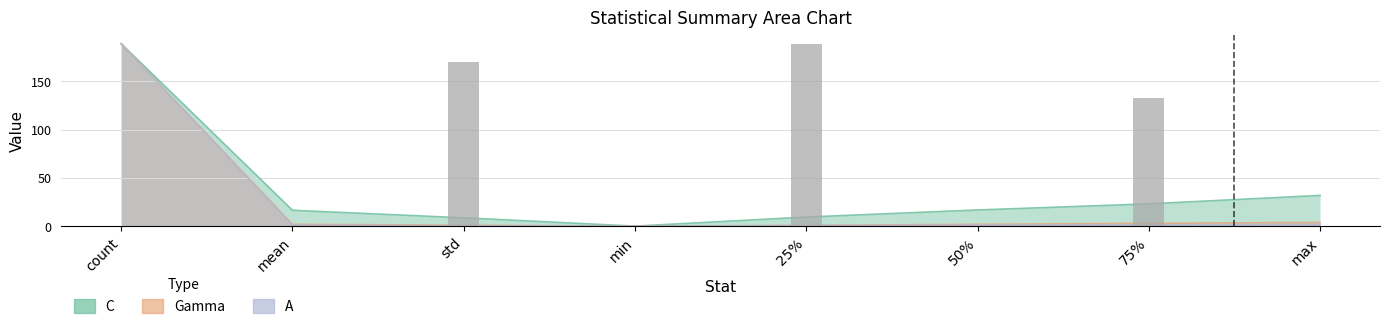

What is the value of the C bar at the 3rd from the left?

8.7